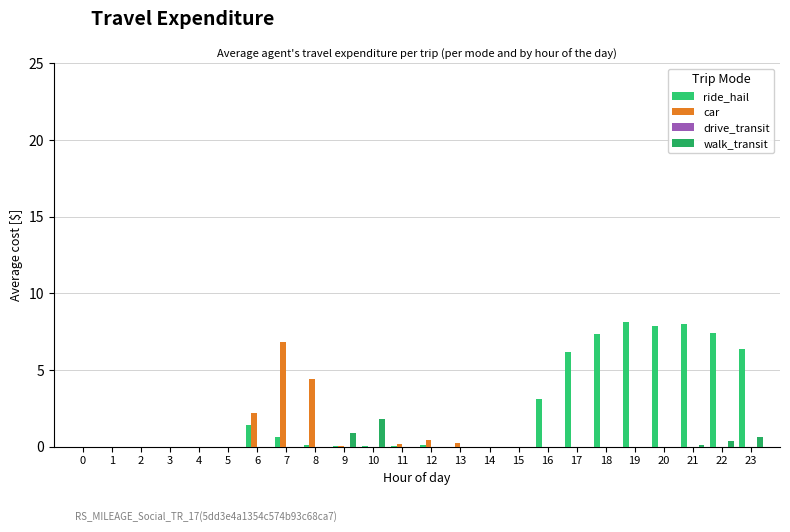

How many groups of bars are there?

24